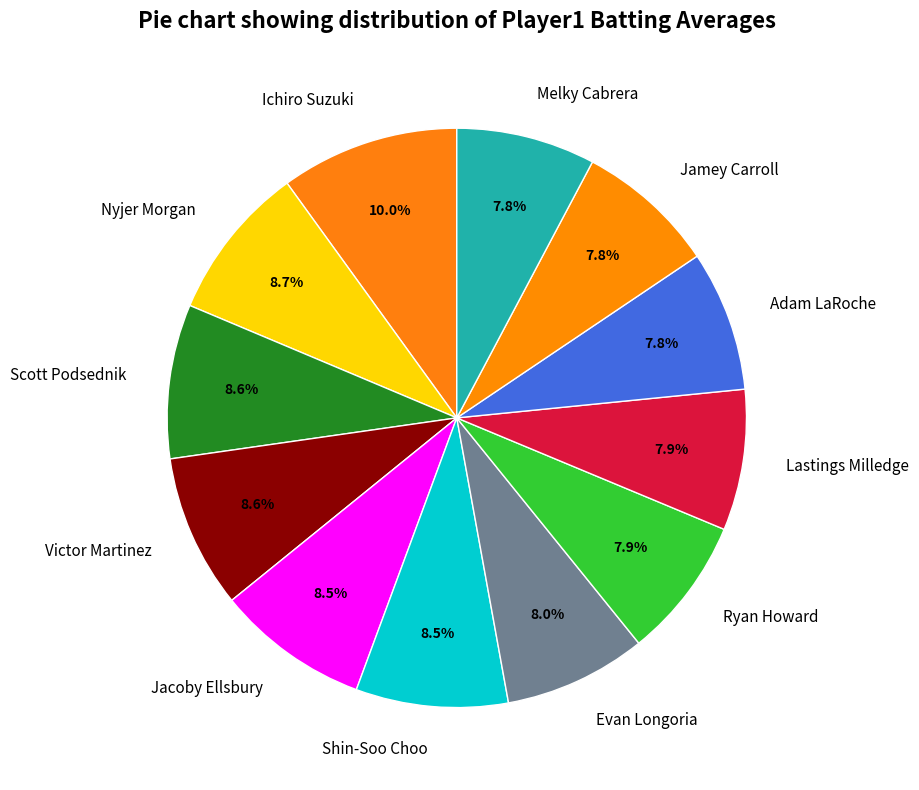

Count the number of slices in the pie.

12